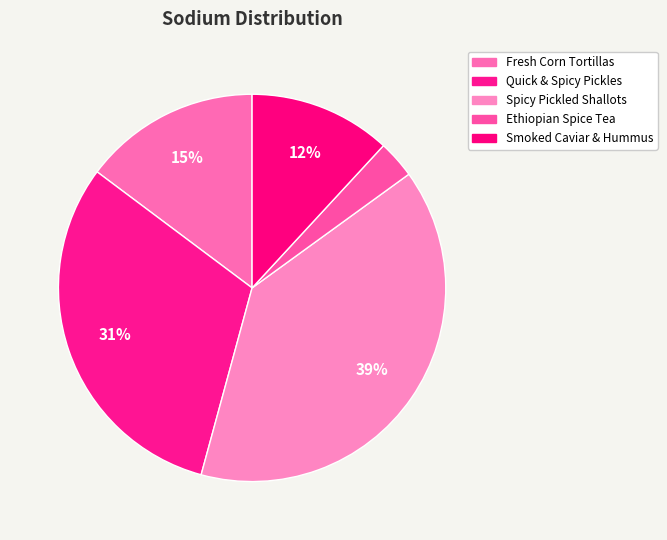

Is it true that Ethiopian Spice Tea is 3% of the pie?

True